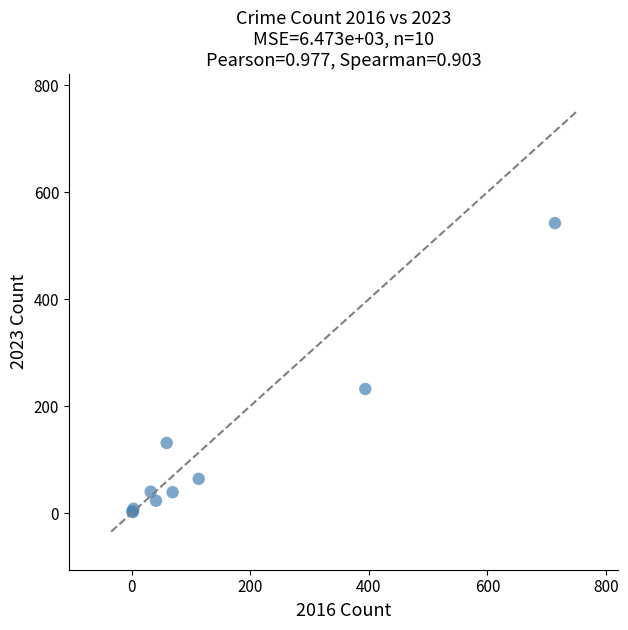

What Y value in the scatter plot is closest to 272?

232